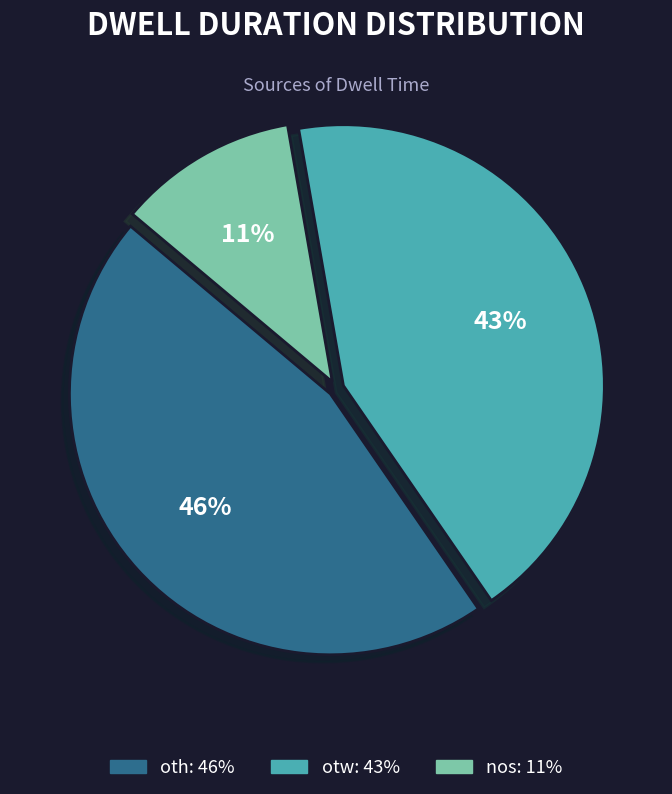

Is there a majority slice in this chart?

No